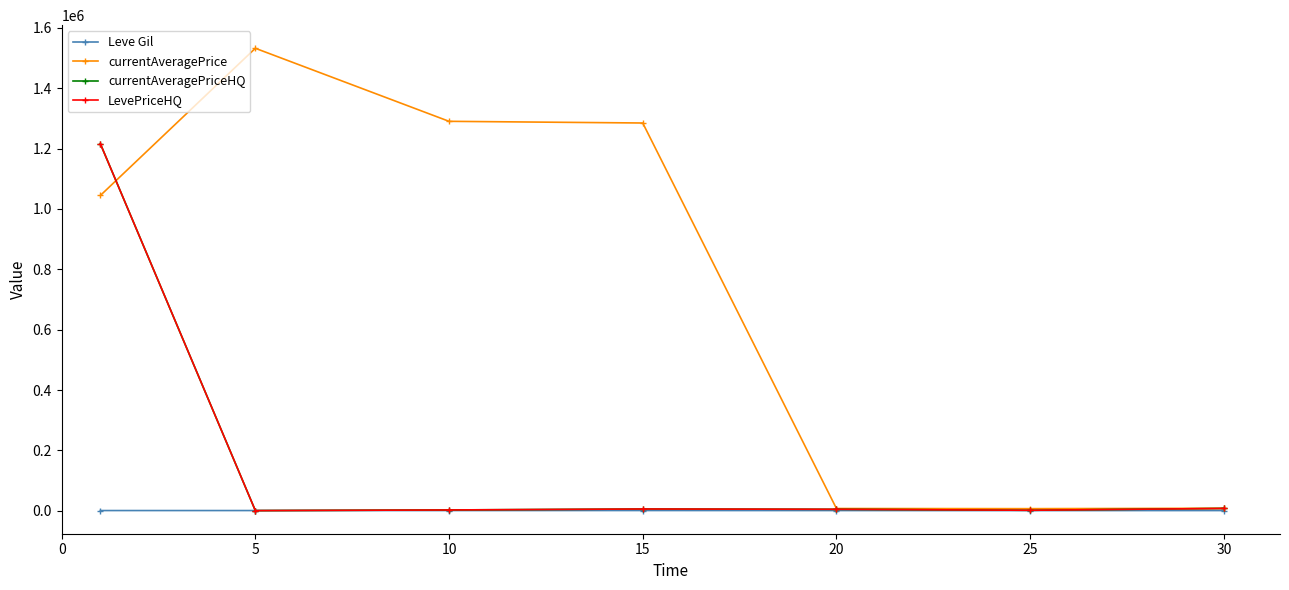

Does the chart have visible grid lines?

No